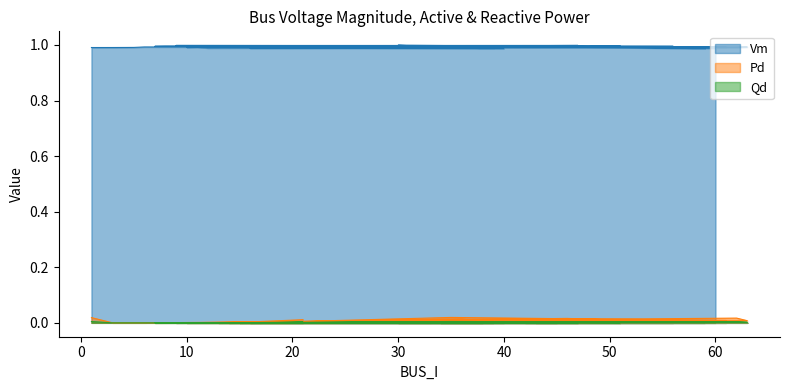

At which category is the sum across all series the highest?

35